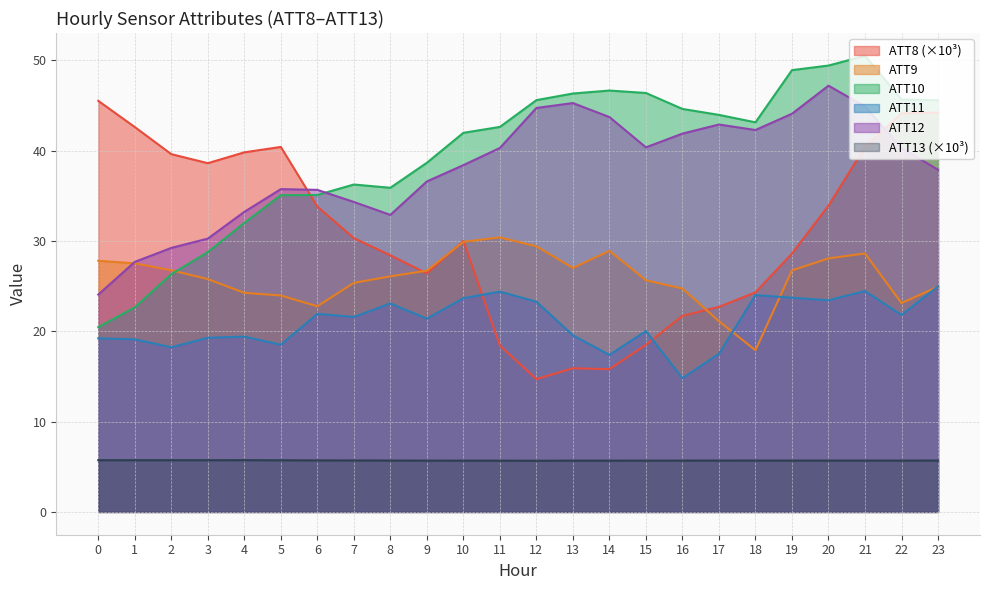

How many intersections are there between ATT10 and ATT9?

1